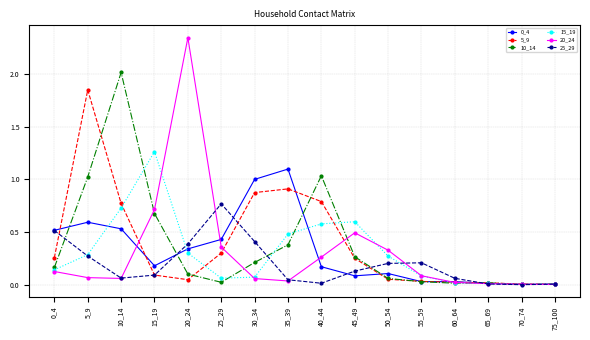

True or false: 0_4 has a value of 0.5 at 10_14.

True